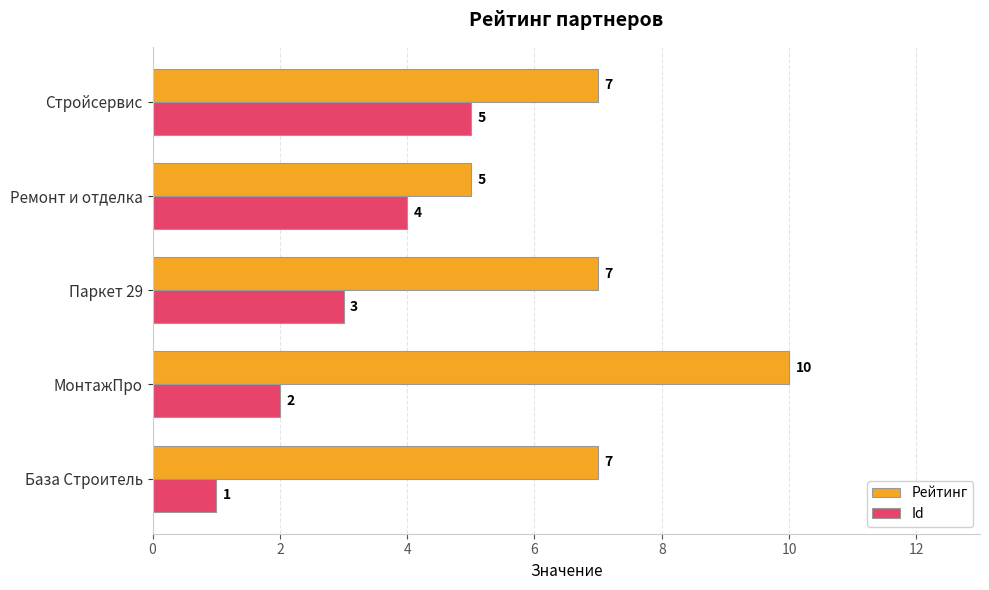

What is the average value of the Рейтинг series?

7